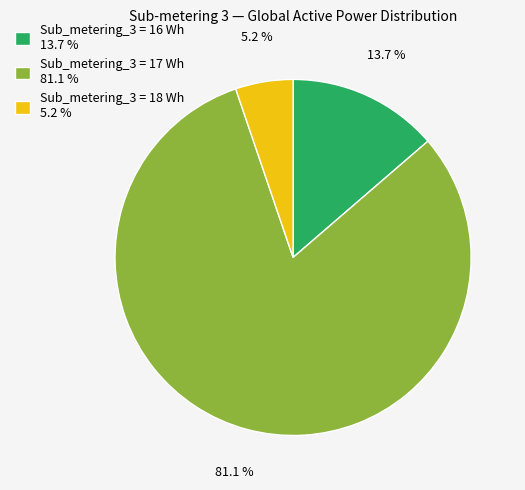

Rank the categories by value from highest to lowest.

Sub_metering_3 = 17 Wh 81.1 %, Sub_metering_3 = 16 Wh 13.7 %, Sub_metering_3 = 18 Wh 5.2 %